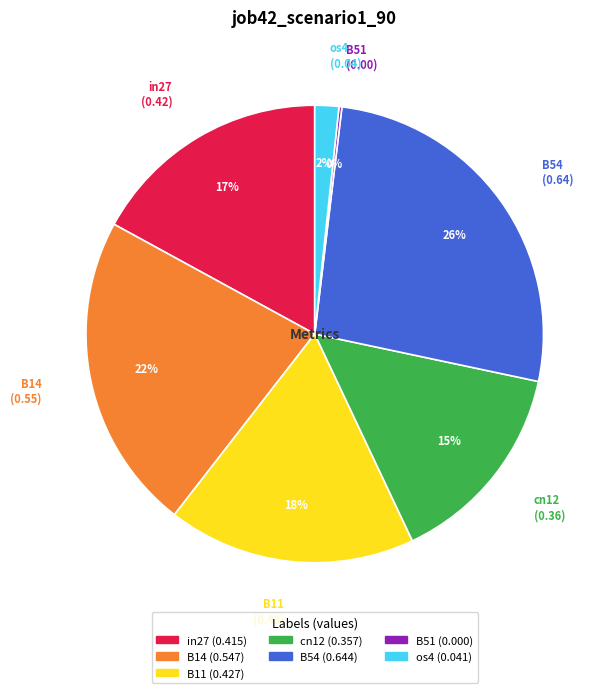

Is it true that os4 is 16% of the pie?

False